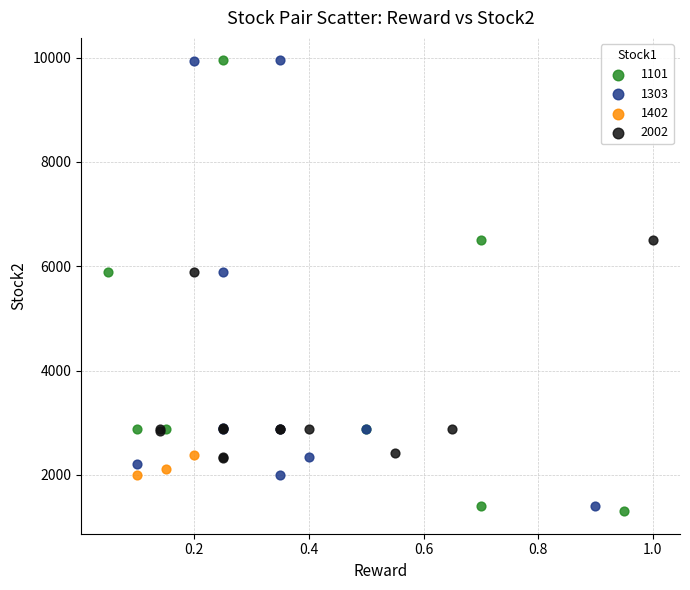

Which series contains the lowest Y value?

1101